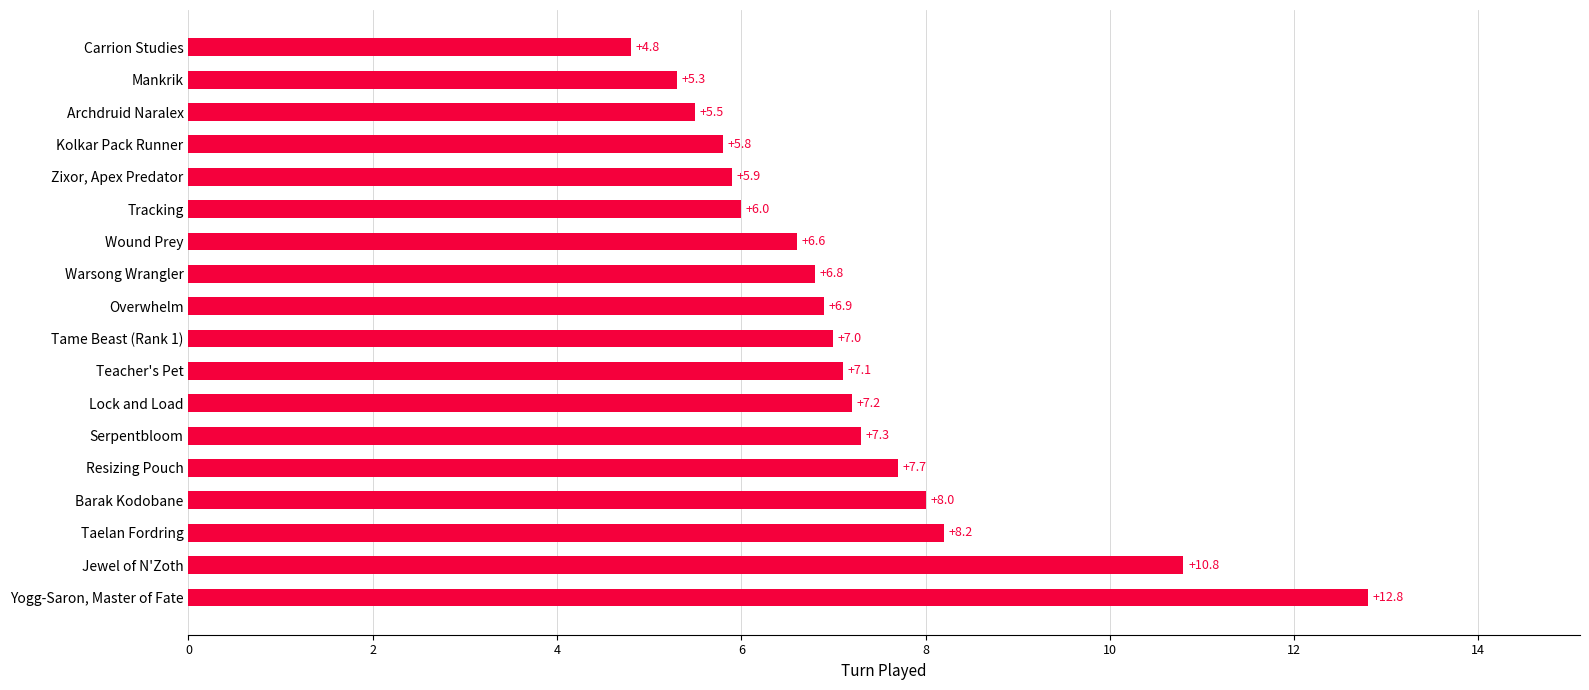

How many data points are less than 7?

9